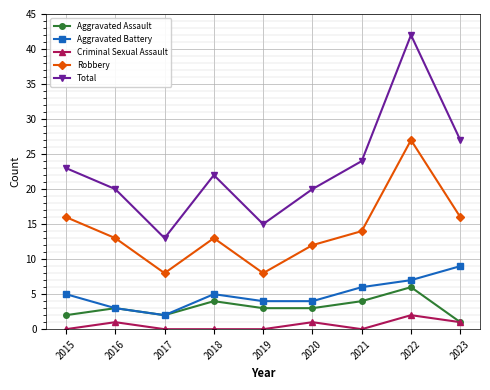

What are all the series names shown in the legend?

Aggravated Assault, Aggravated Battery, Criminal Sexual Assault, Robbery, Total